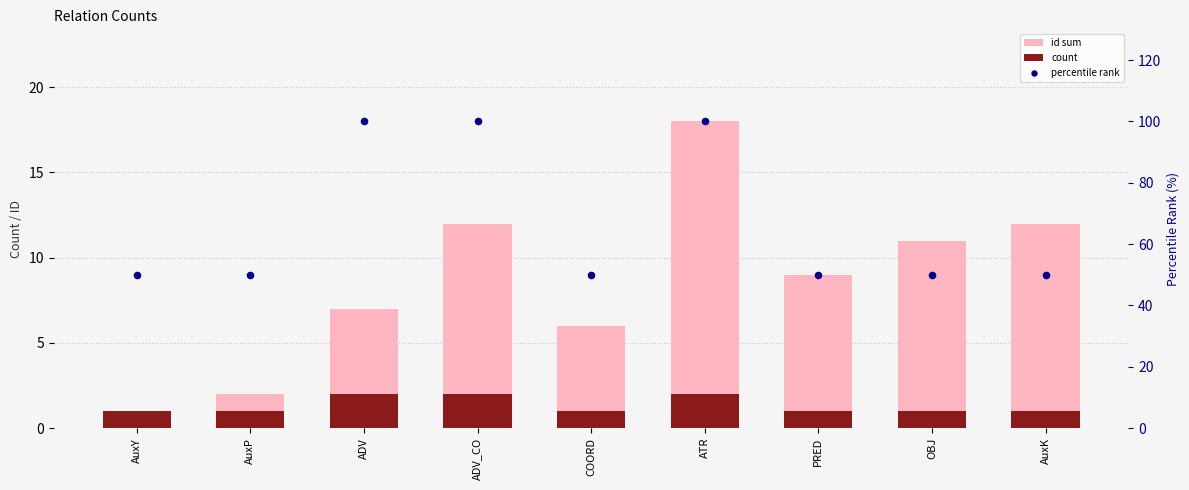

What is the total value across all series at ADV_CO?

114